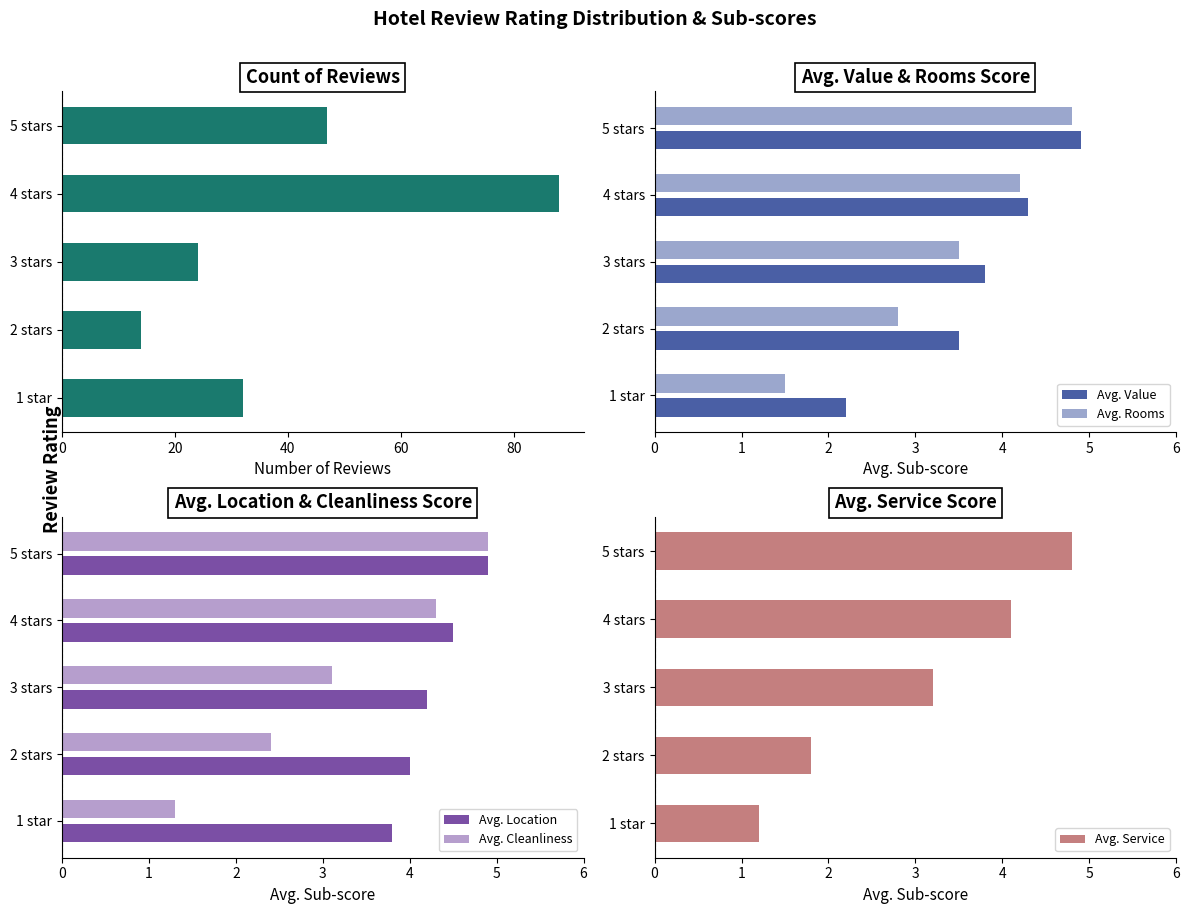

The value of Avg. Service at 4 stars is 6.1. True or false?

False